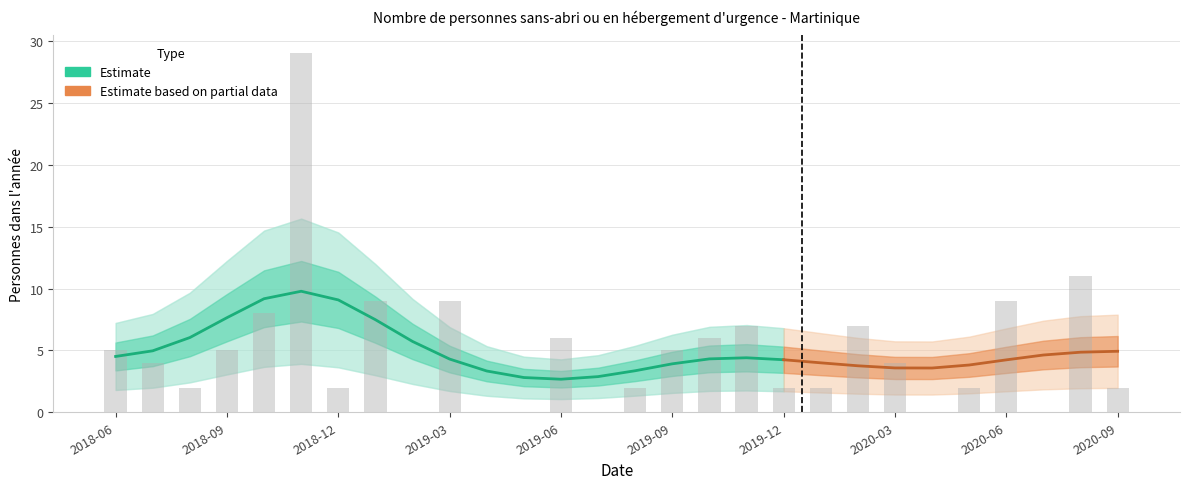

What is the difference between the values at 2020-02 and 2018-11?

22